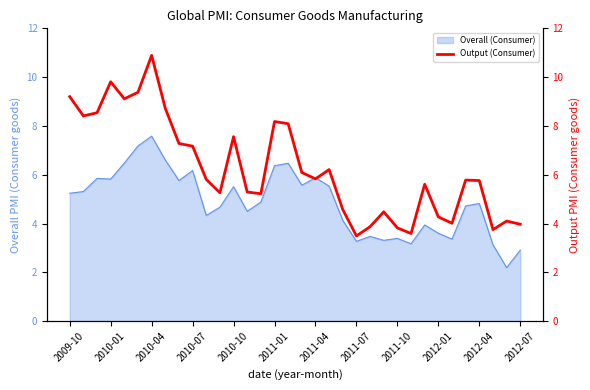

What is the highest value of the Overall (Consumer) series?

7.6